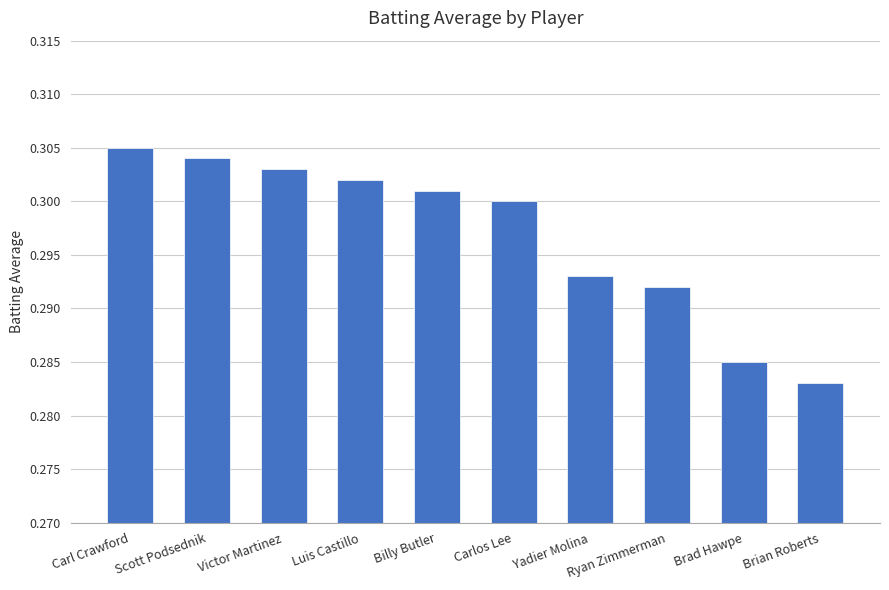

Are the bars horizontal?

No